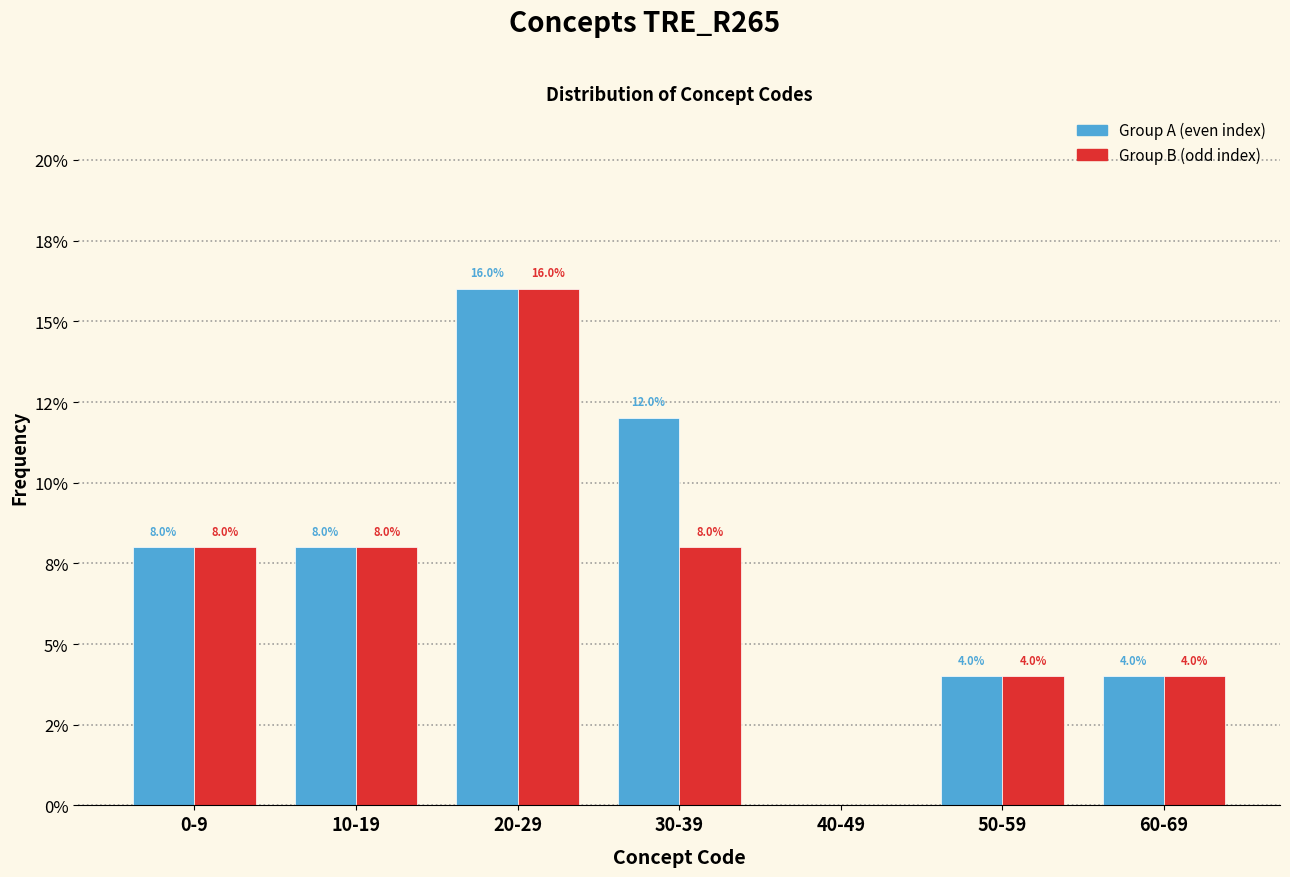

What are all the series names shown in the legend?

Group A (even index), Group B (odd index)